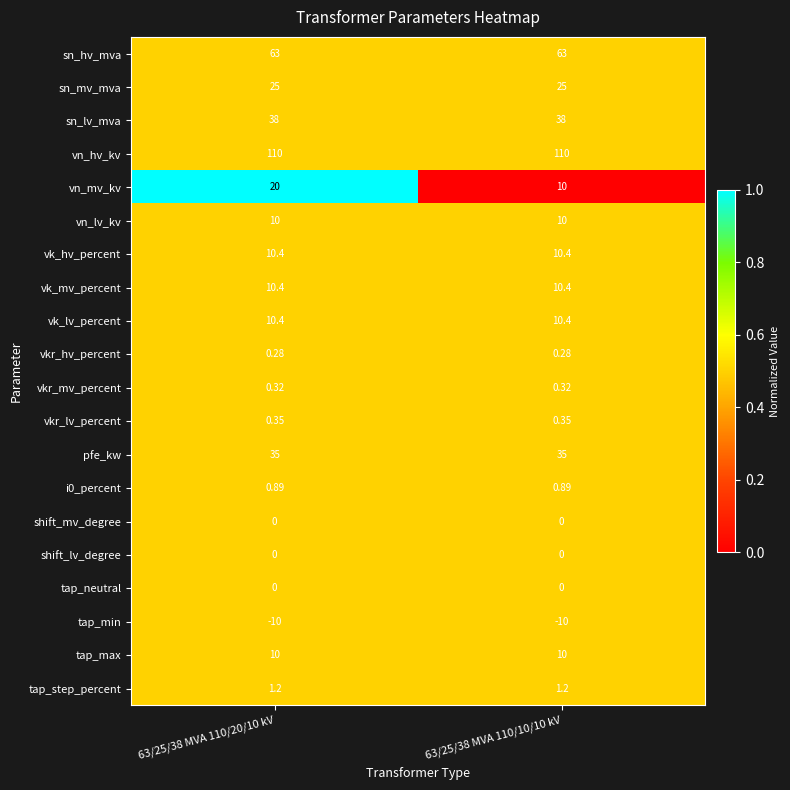

Is the value of vkr_hv_percent at 63/25/38 MVA 110/10/10 kV greater than the value of shift_lv_degree at 63/25/38 MVA 110/20/10 kV?

Yes